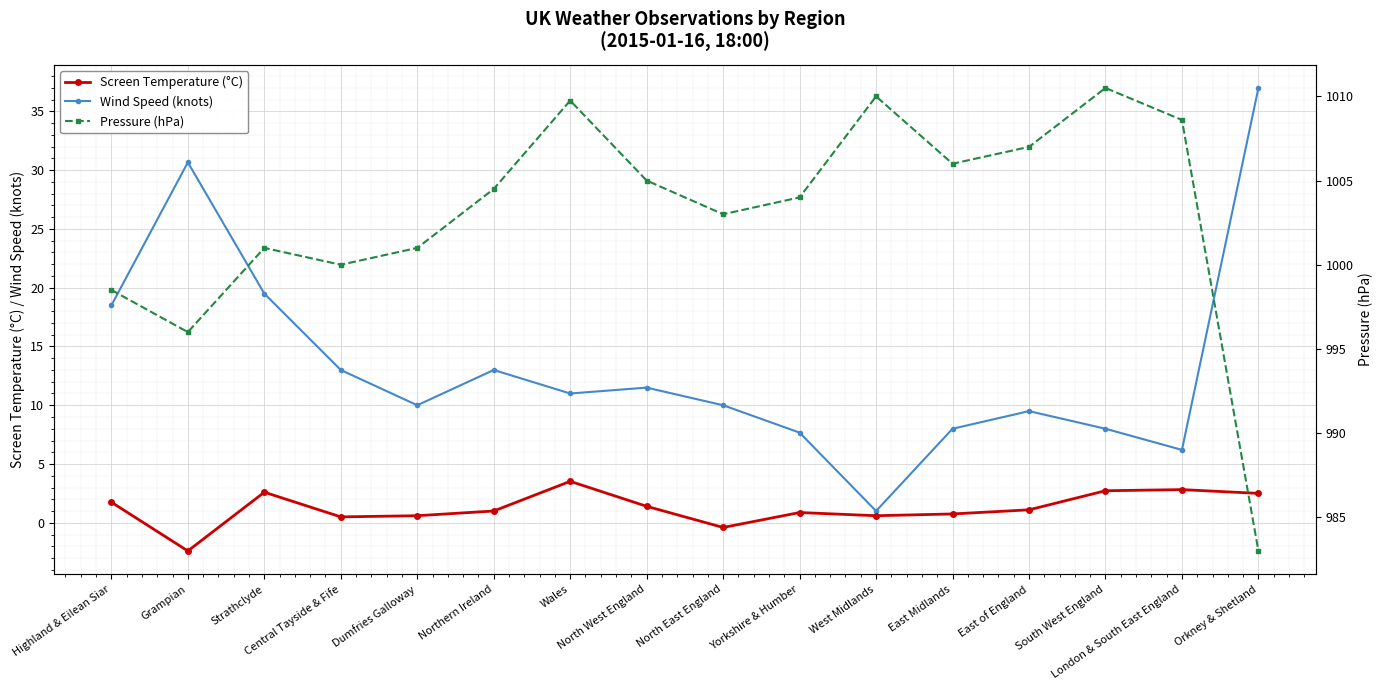

At which category does the chart reach its minimum across all series?

Grampian